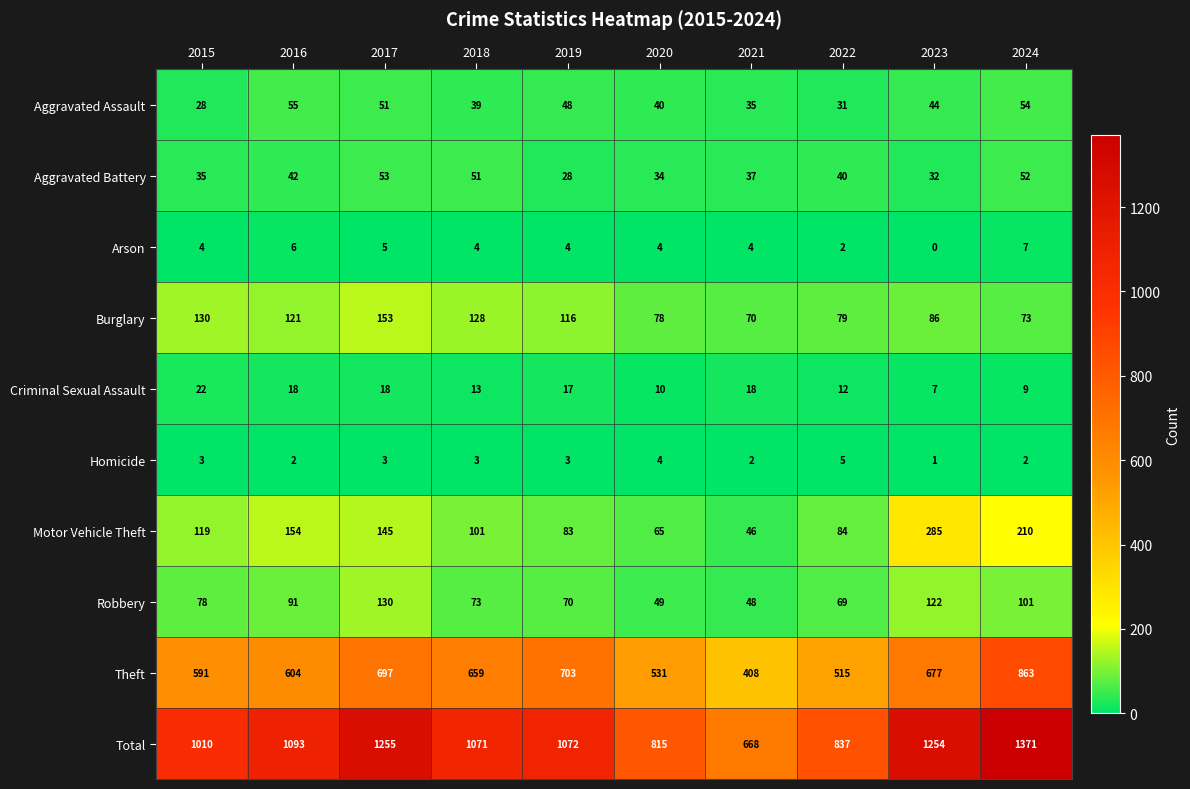

Which series has the largest range (max minus min)?

Total